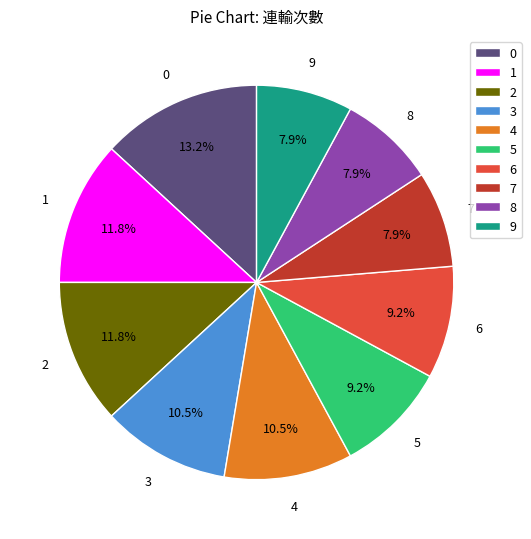

To the nearest percent, what is the difference between the largest and smallest slice percentages?

5%